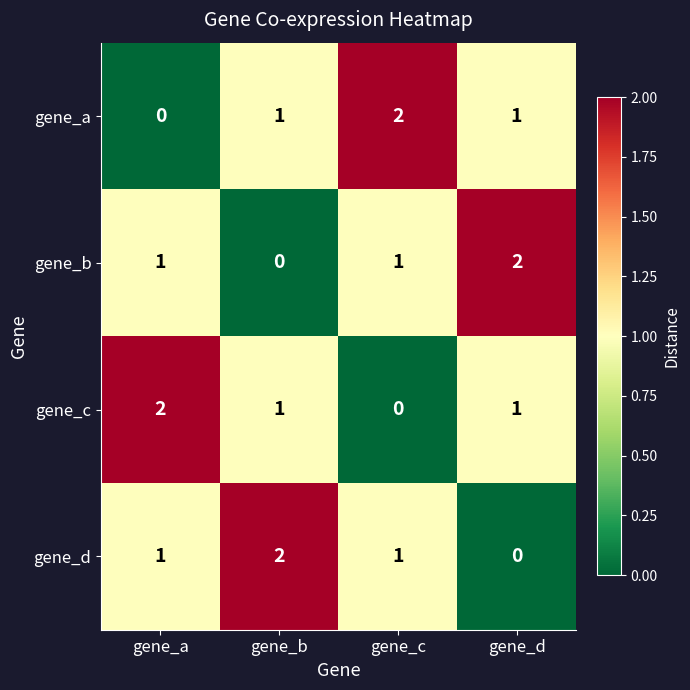

Reading right to left, list all the values displayed in this chart.

gene_a: gene_d=1	gene_c=2	gene_b=1	gene_a=0
gene_b: gene_d=2	gene_c=1	gene_b=0	gene_a=1
gene_c: gene_d=1	gene_c=0	gene_b=1	gene_a=2
gene_d: gene_d=0	gene_c=1	gene_b=2	gene_a=1